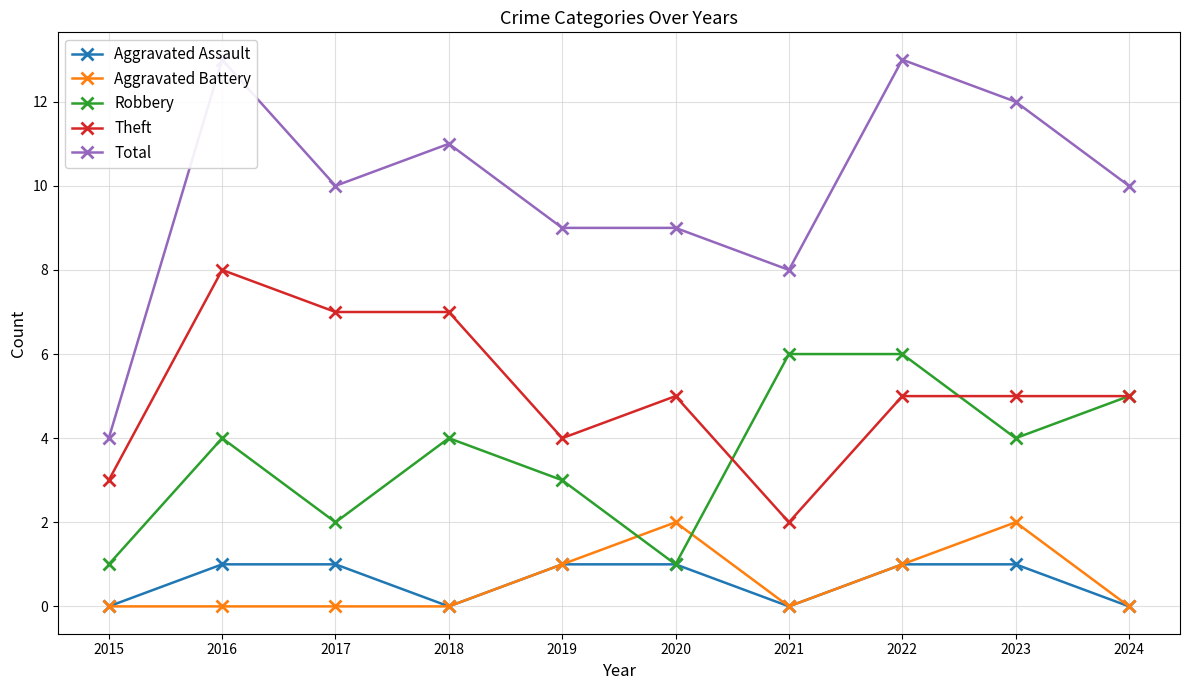

The Theft series shows 12 at 2017. True or false?

False